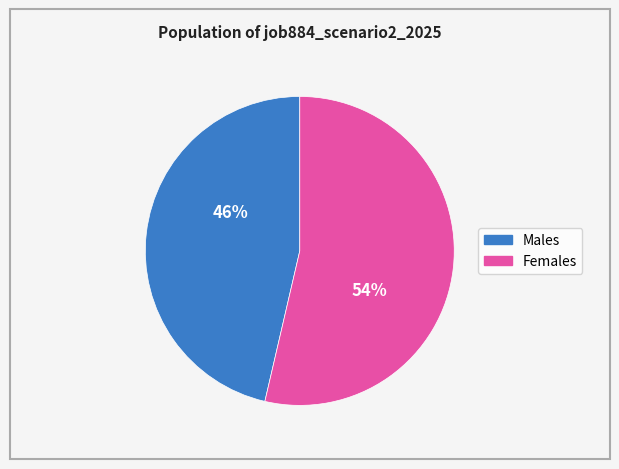

To the nearest percent, what is the average slice percentage?

50%